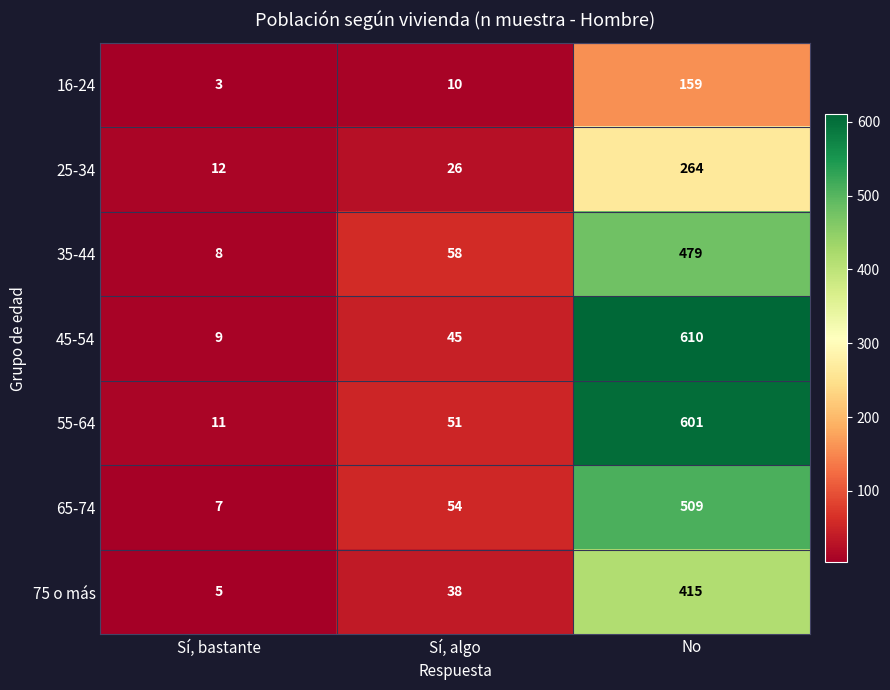

What is the difference between the highest and lowest values at Sí, bastante?

9